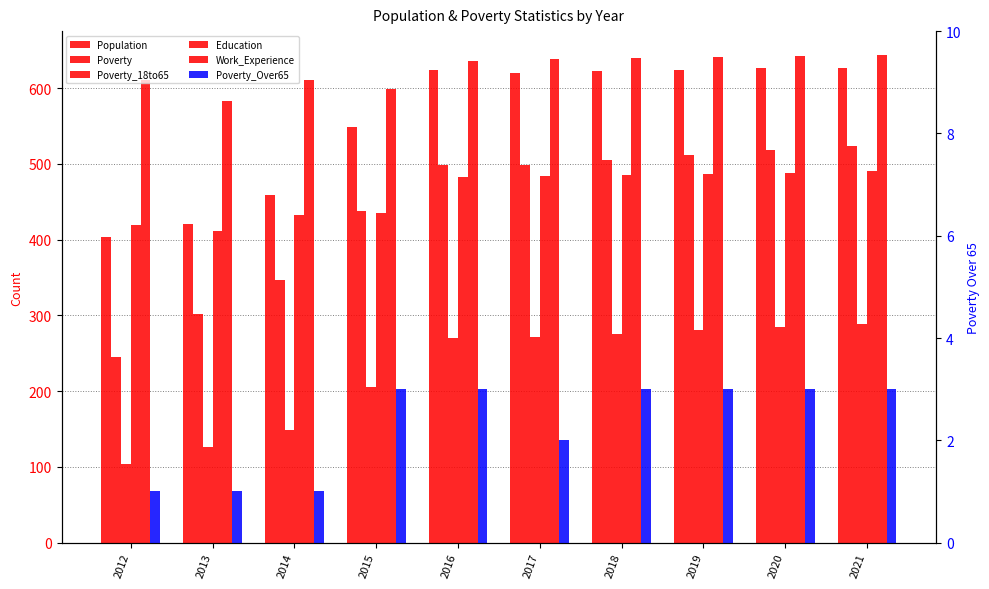

Rank the series at 2015 from lowest to highest value.

Poverty_Over65, Poverty_18to65, Education, Poverty, Population, Work_Experience